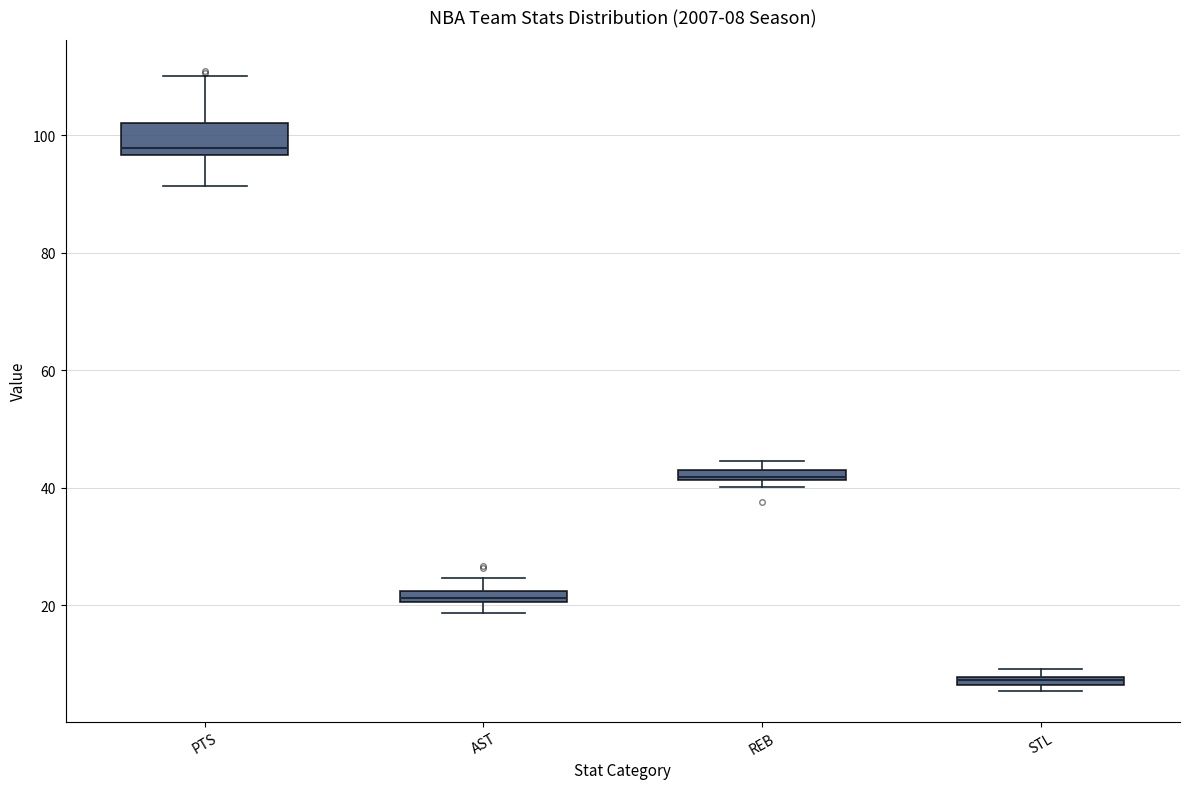

Which box's median line is the lowest?

STL